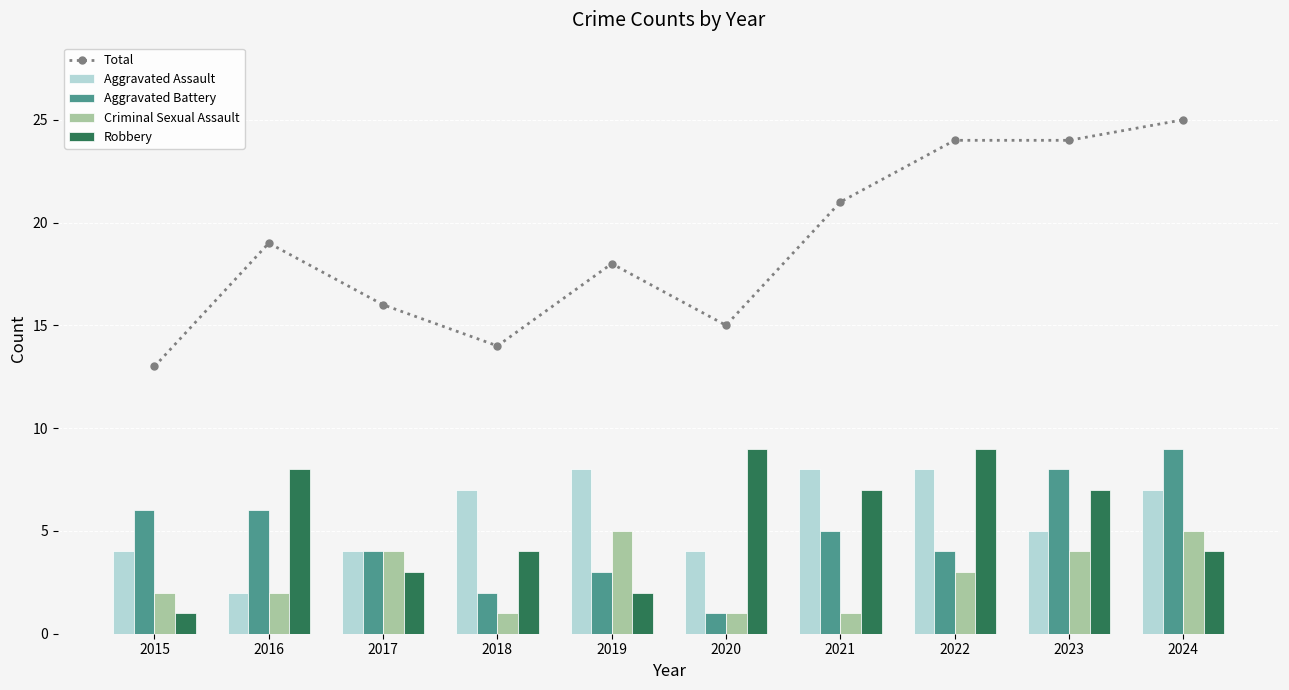

List the labels in order of Total value, largest first.

2024, 2022, 2023, 2021, 2016, 2019, 2017, 2020, 2018, 2015